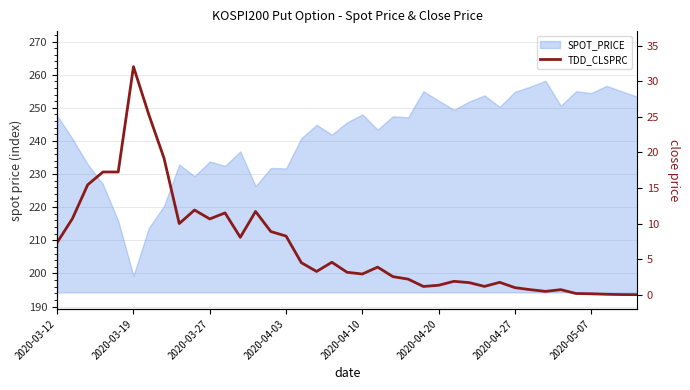

How many lines are shown in the chart?

1